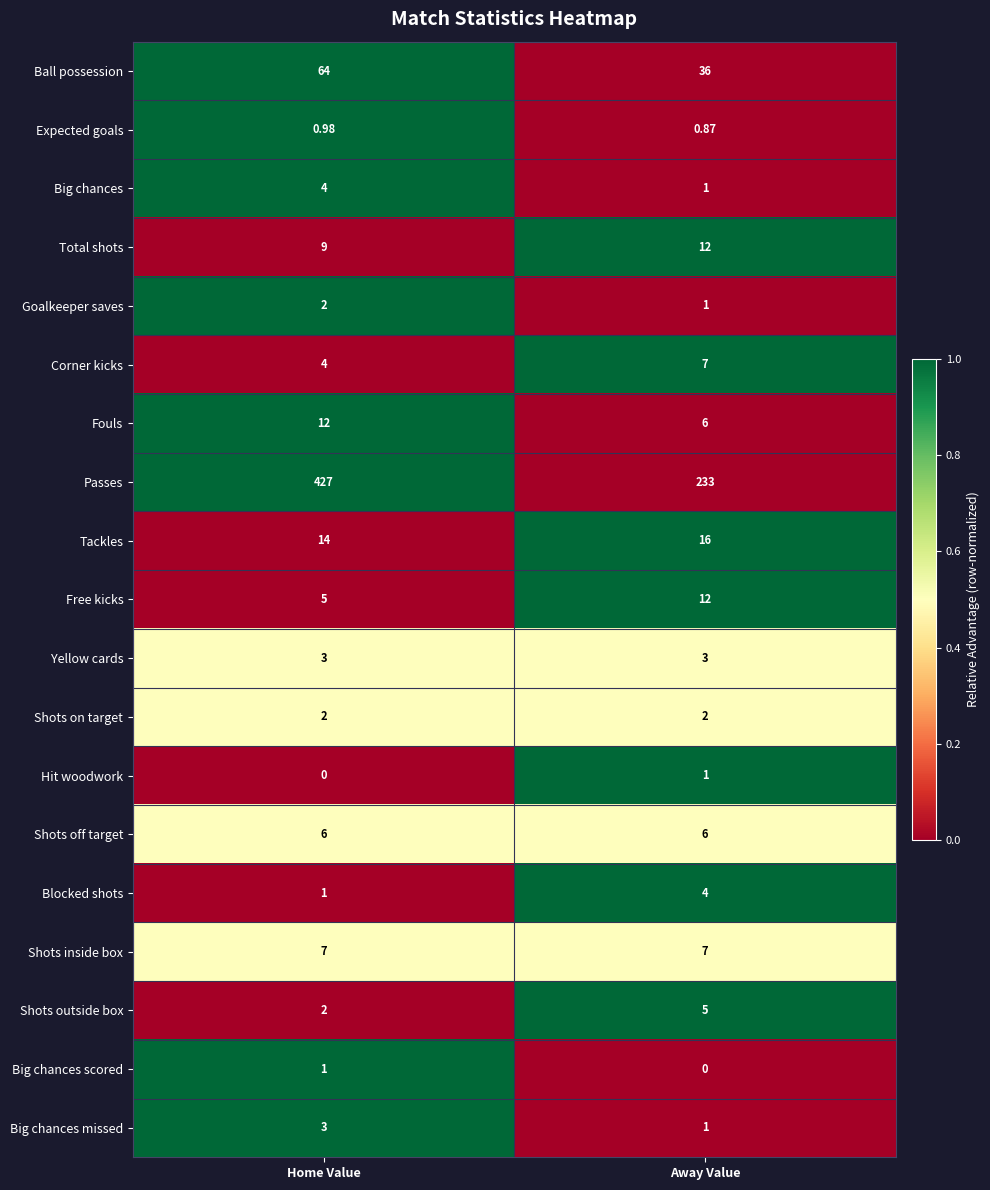

At which label is Blocked shots closest to 2?

Home Value